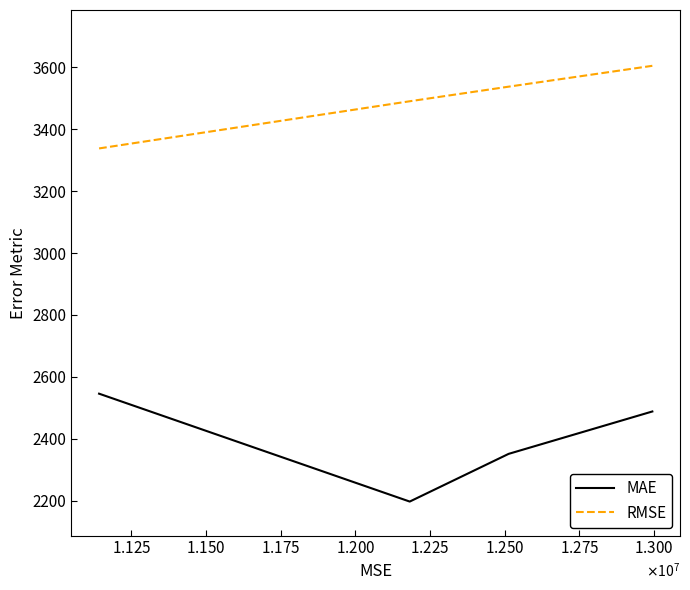

Rank the series by their average value, from lowest to highest.

MAE, RMSE